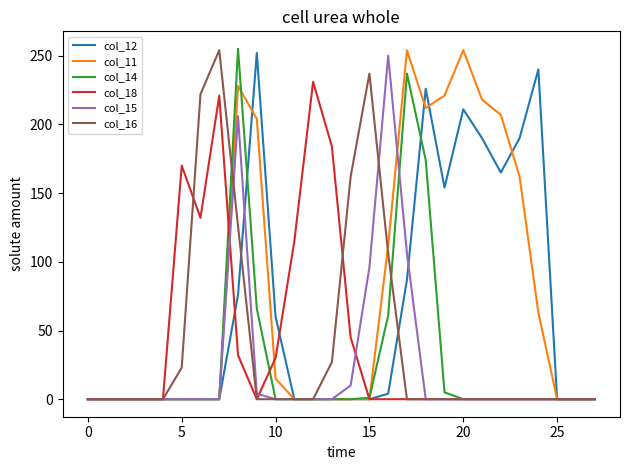

What is the greatest value displayed?

255